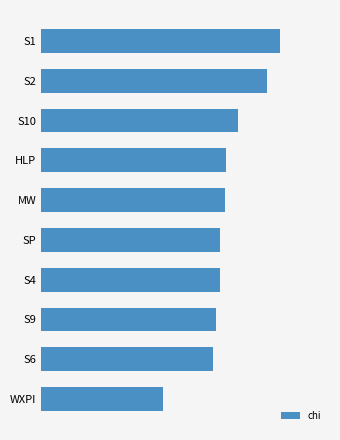

Does the chart contain any negative values?

No